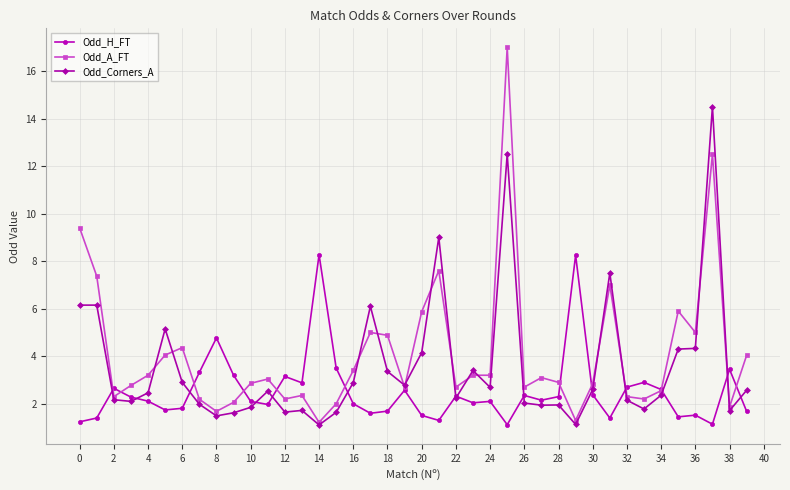

True or false: Odd_A_FT has more than 0 points higher than both neighbors.

True